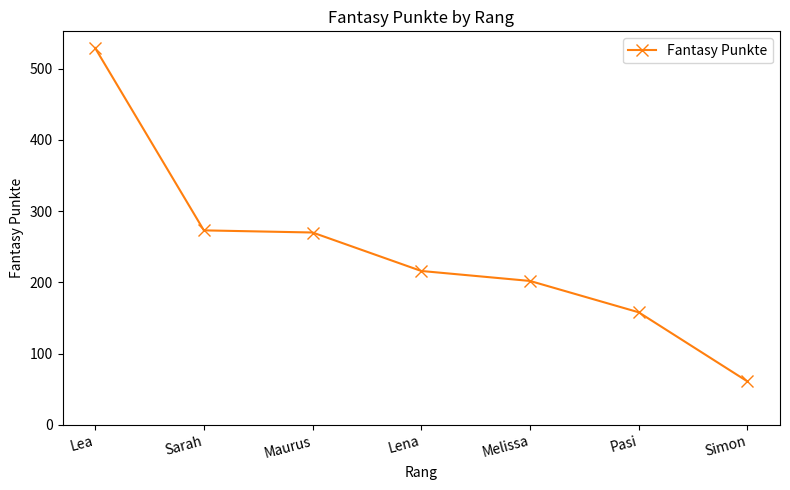

Between Sarah and Pasi, which is larger?

Sarah